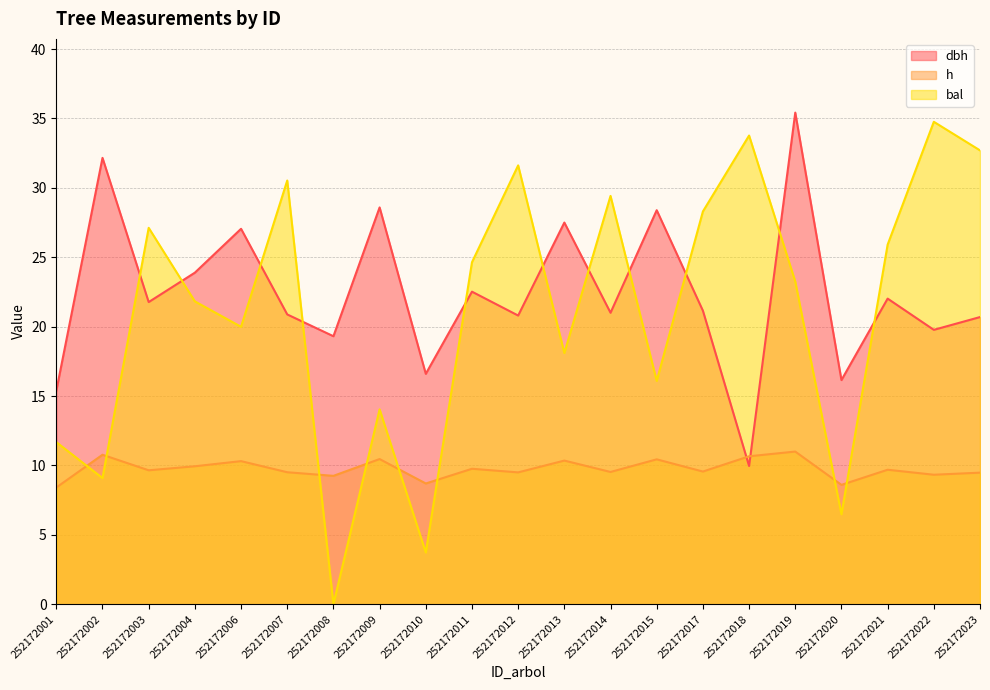

List the series in order of their peak value, lowest first.

h, bal, dbh